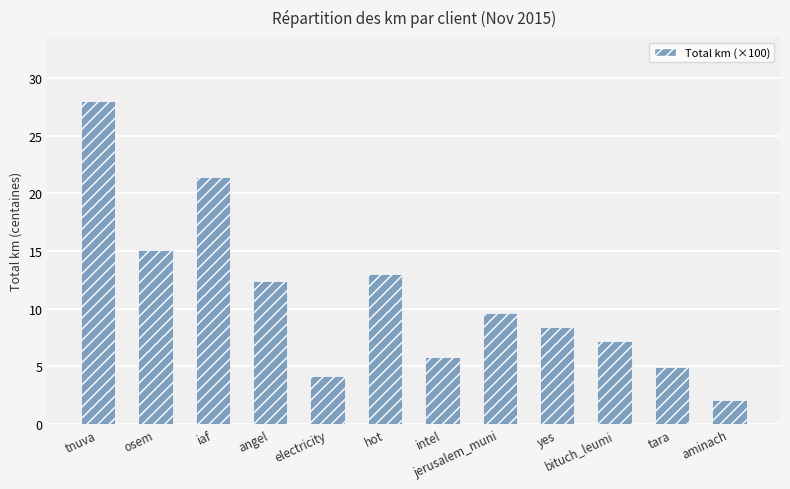

What is the change in value from tnuva to electricity?

-23.8